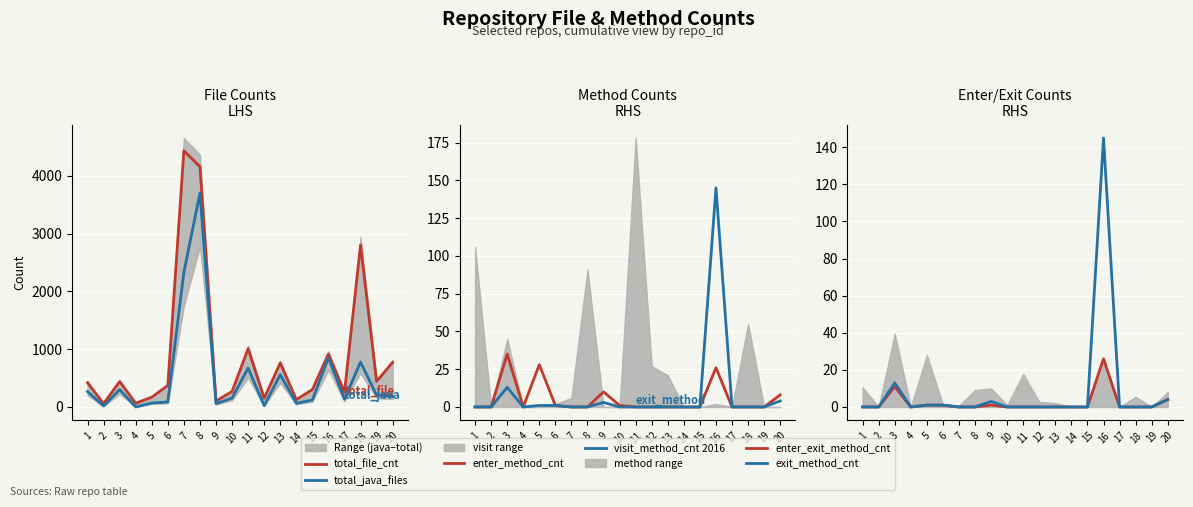

At which label does total_java_files reach its minimum?

4